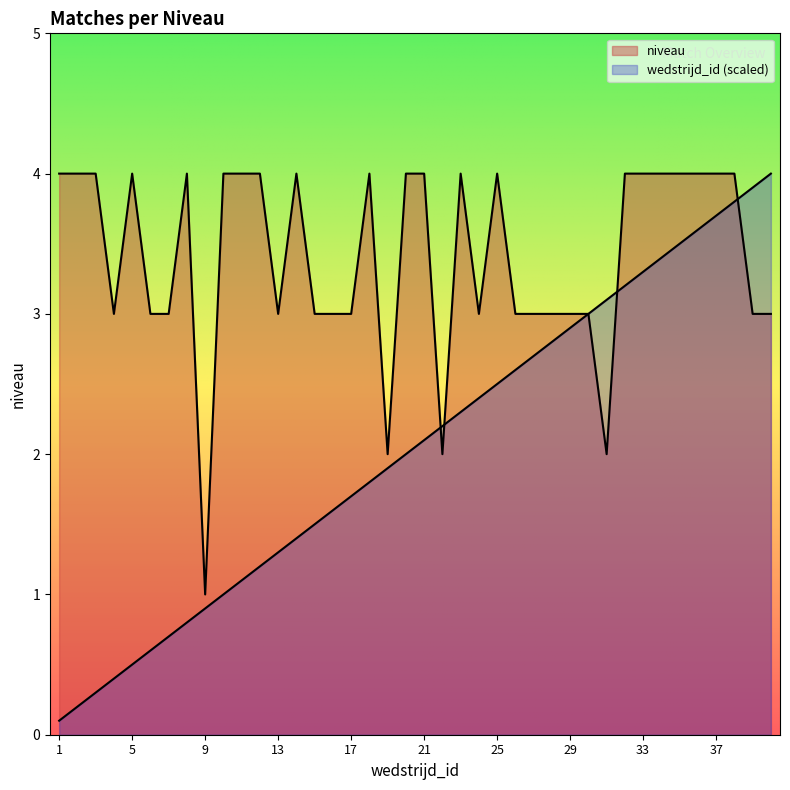

What is the maximum value shown in the chart?

4.0